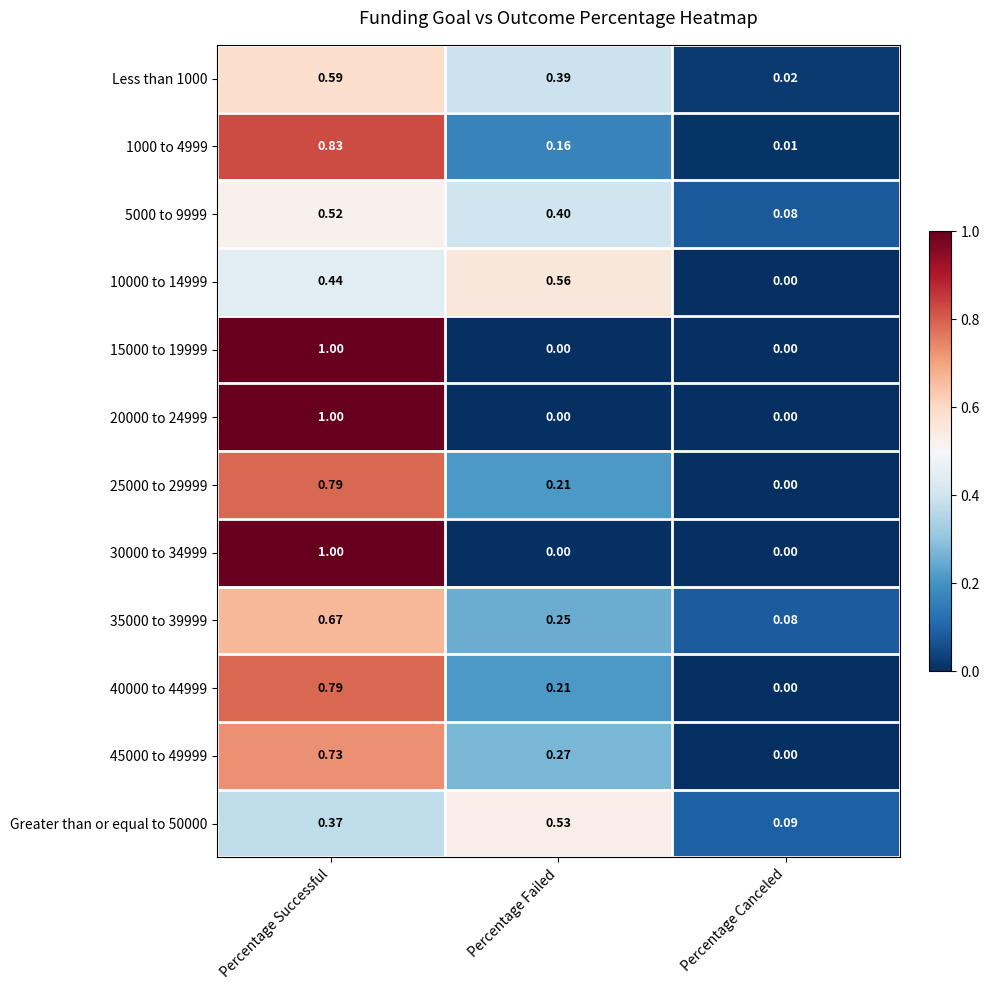

How many values in 45000 to 49999 are above zero?

2